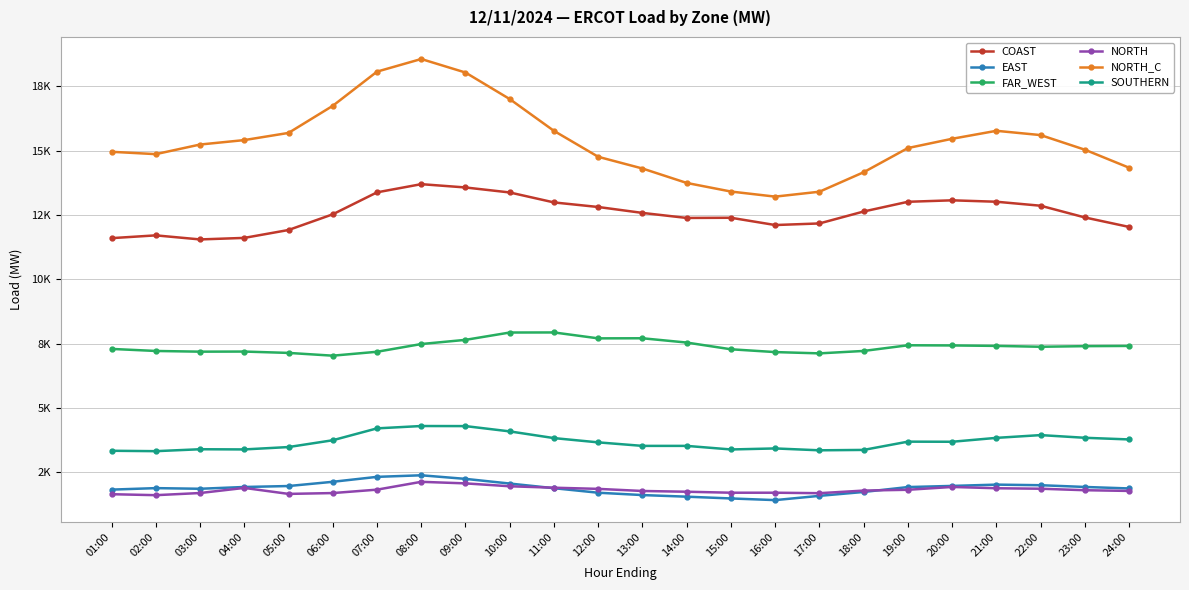

At which category does EAST reach its first local valley?

03:00